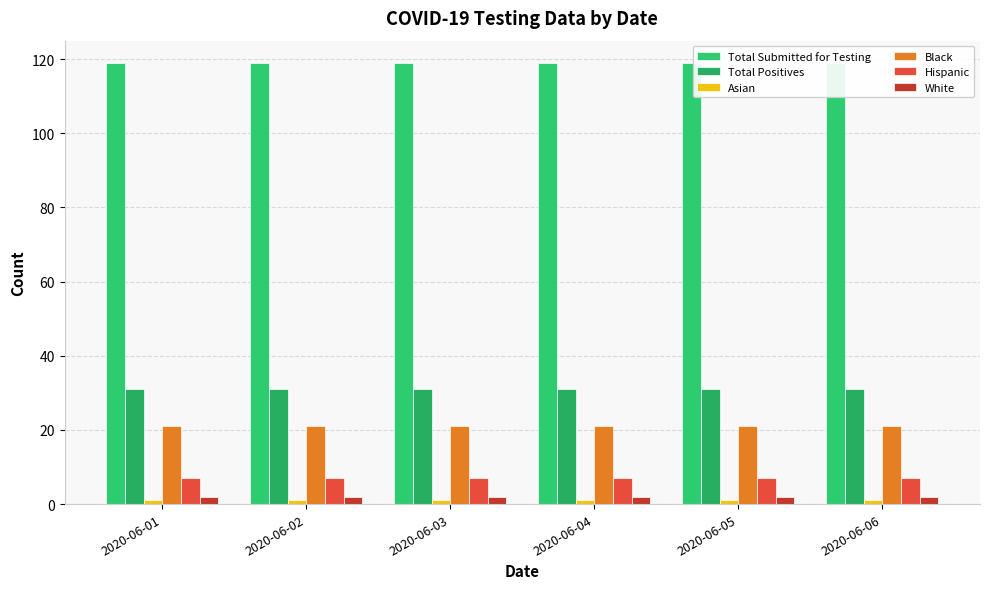

Which category has the highest value in the Asian series?

2020-06-01